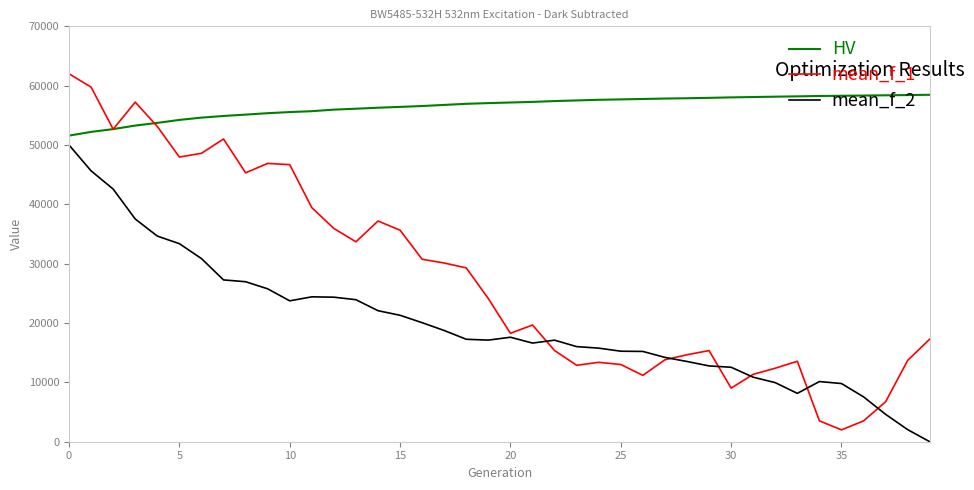

Which series has the widest spread of values?

mean_f_1